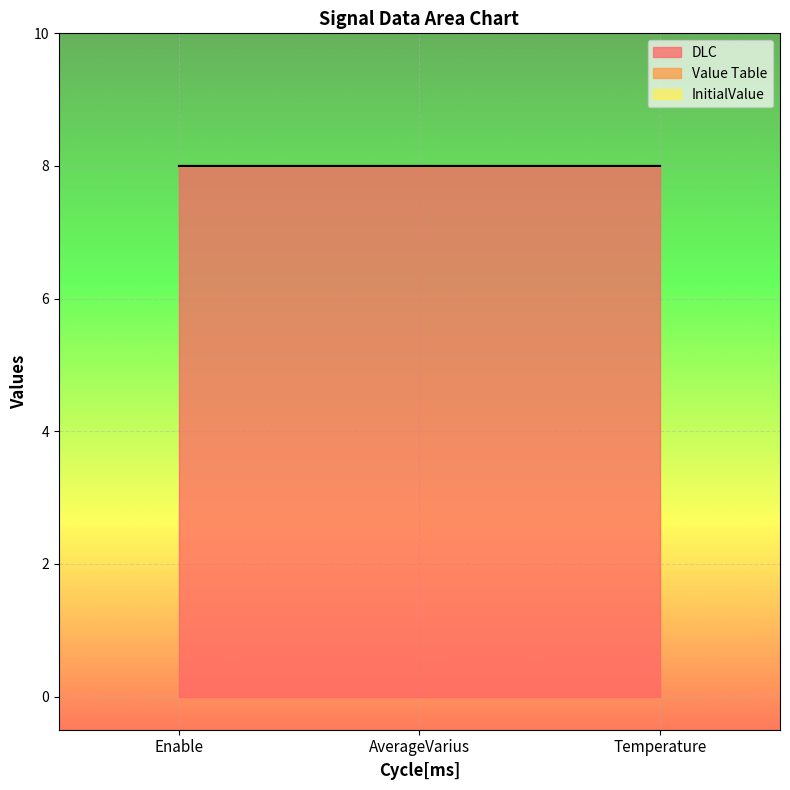

At which category does the chart reach its minimum across all series?

Enable